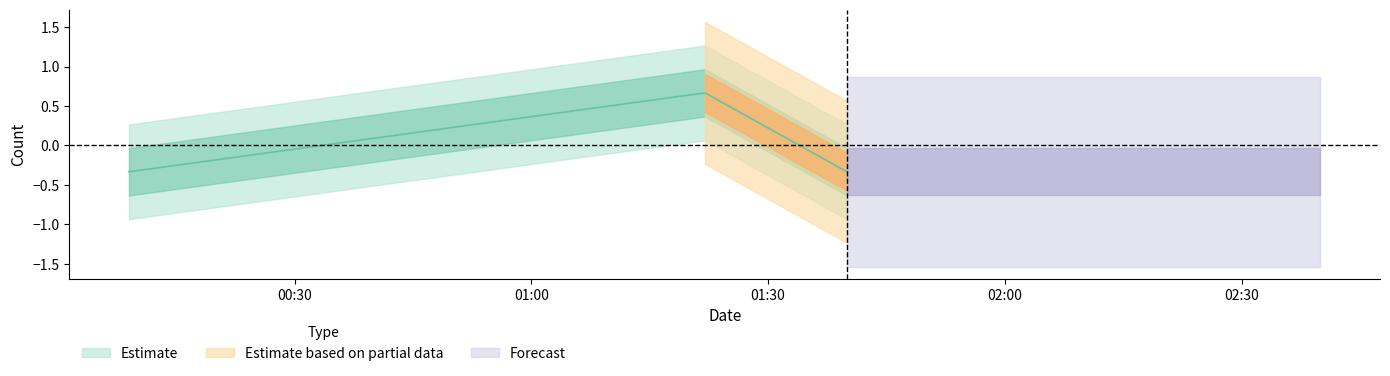

Count the number of values greater than 0.

1